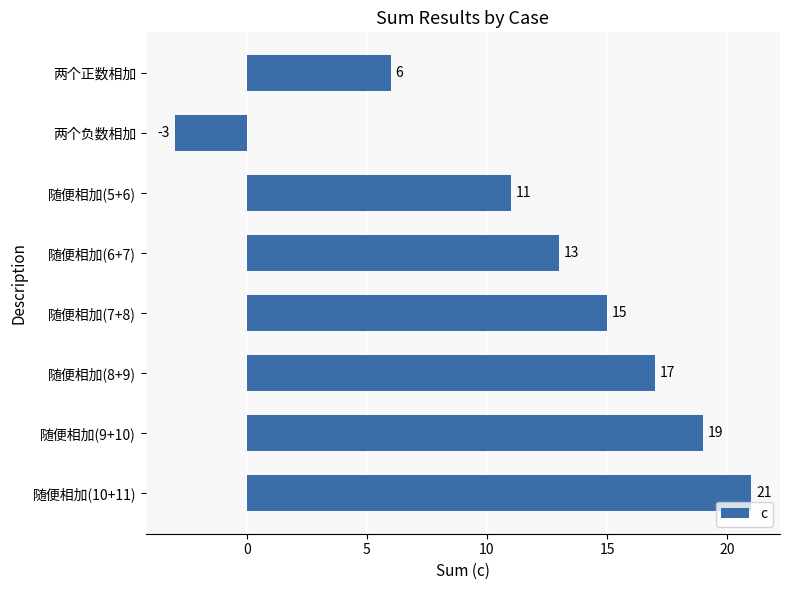

Is it true that the value at 两个正数相加 is 2?

False